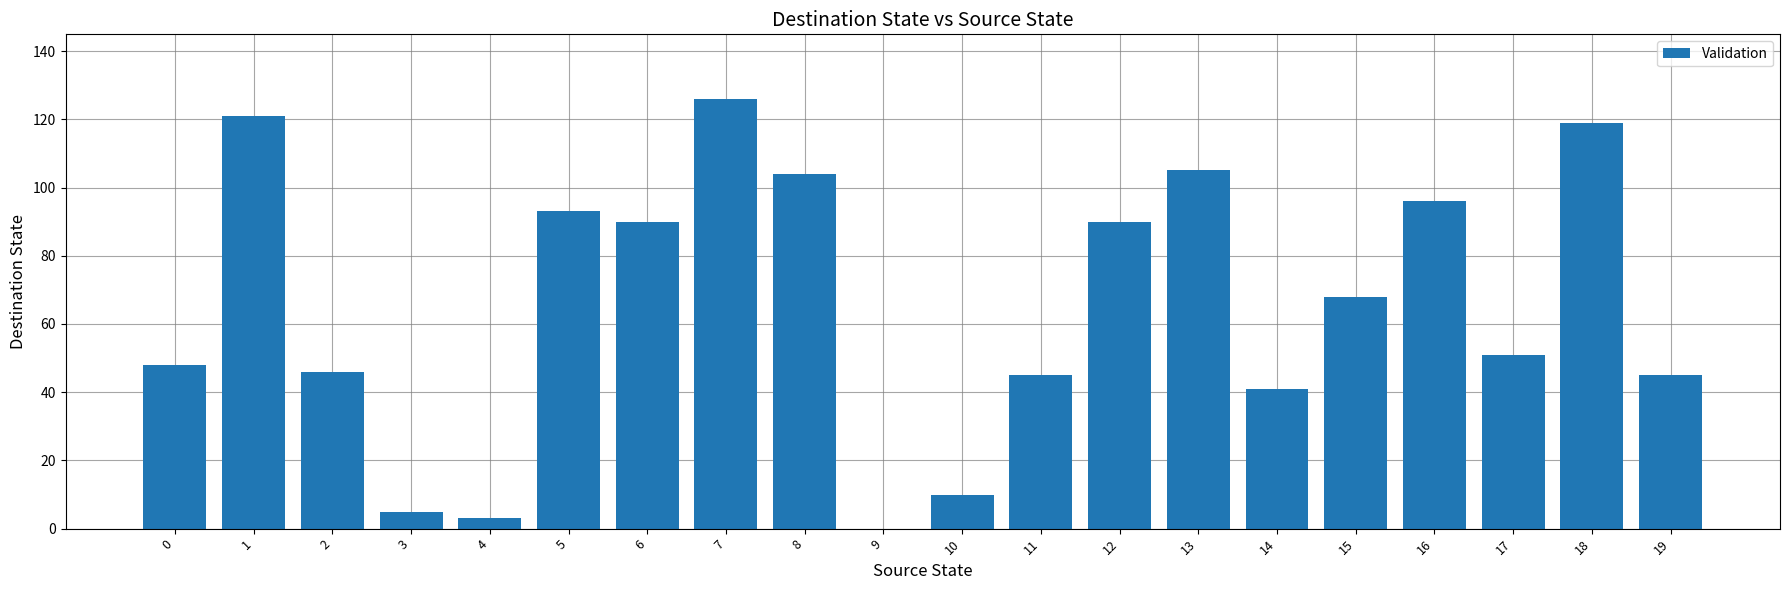

What is the sum of the values at 12 and 11?

135